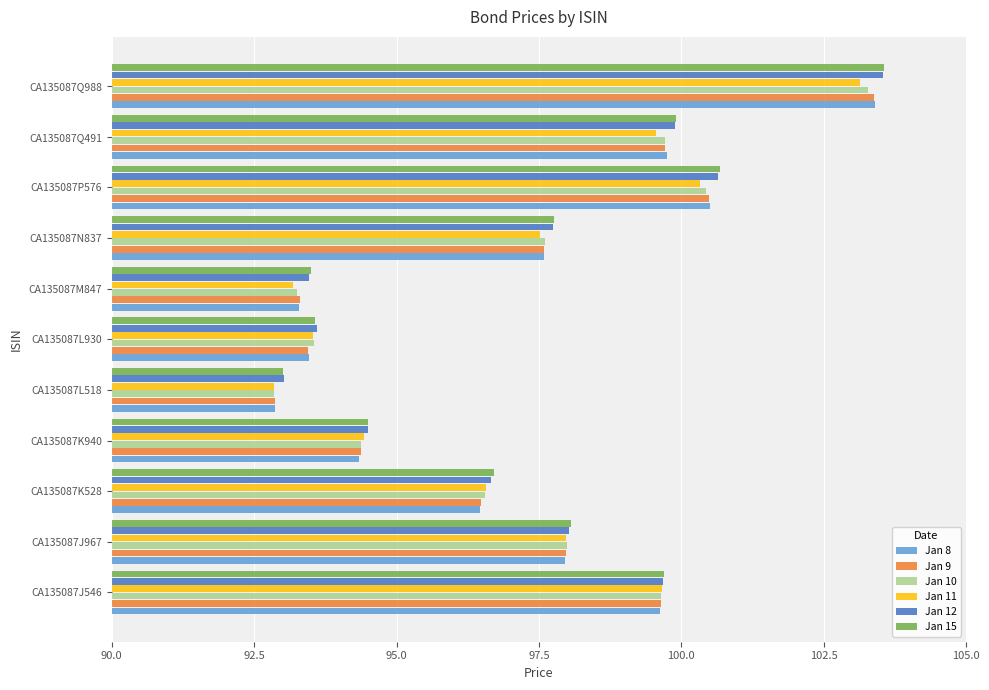

What is the average value of the Jan 15 series?

97.4